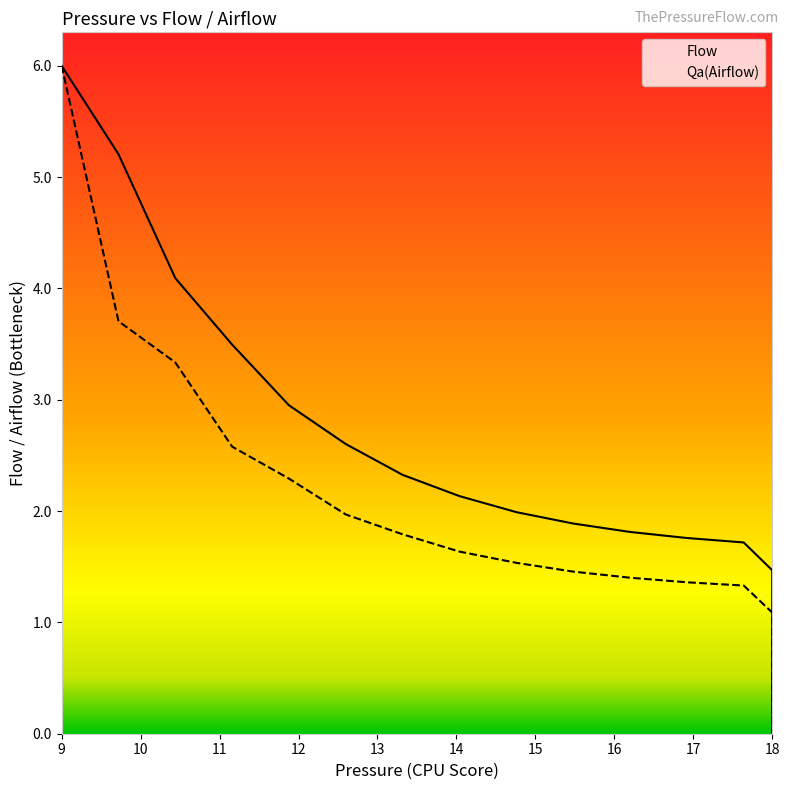

At 18, list the series in order from smallest to largest.

Qa(Airflow), Flow